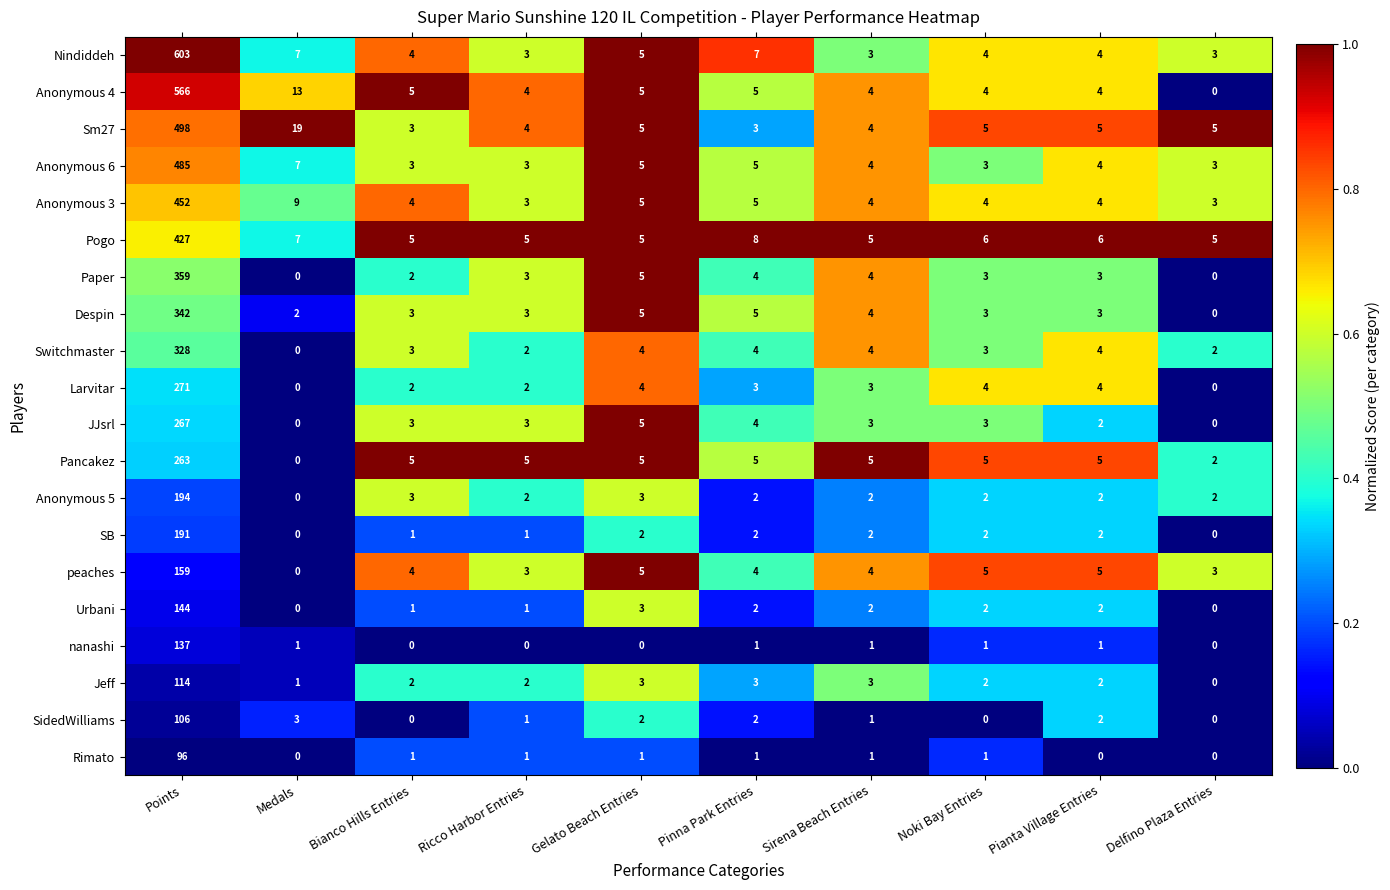

What is the difference between the second highest and minimum values in the Despin series?

5